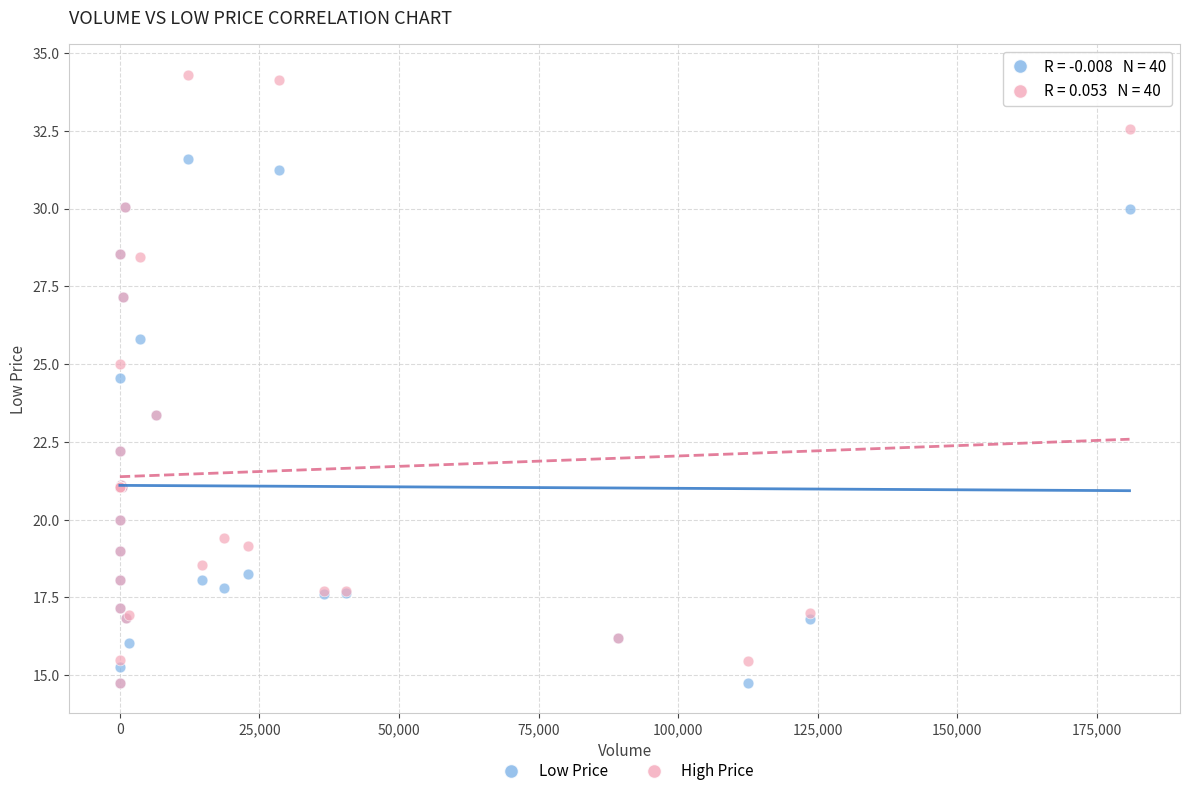

What are all the series names shown in the legend?

Low Price, High Price